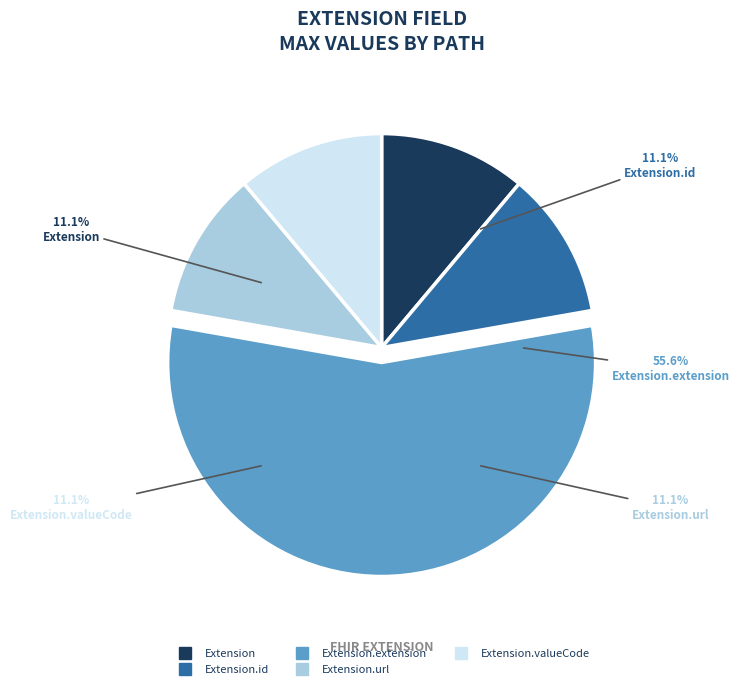

Count the number of slices in the pie.

5